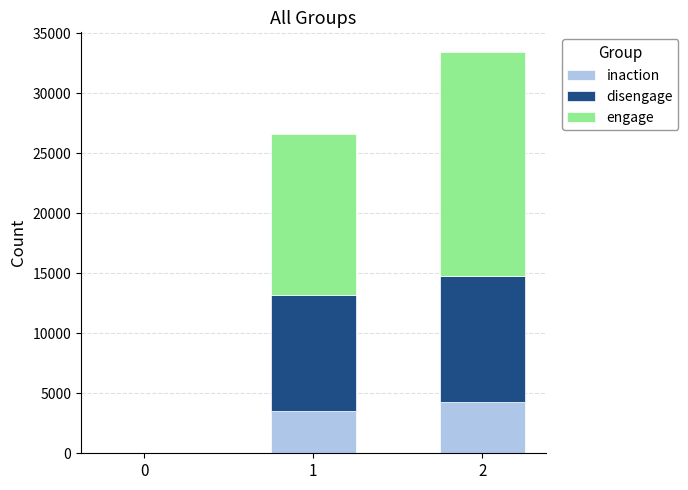

At which category is the sum across all series the highest?

2